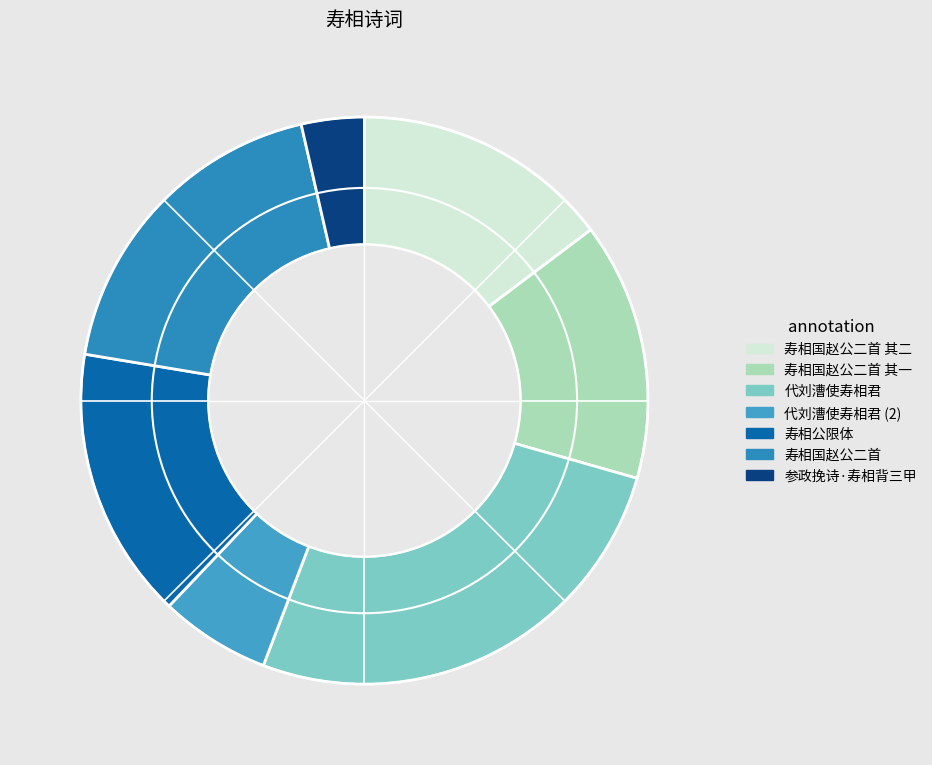

Count the number of slices in the pie.

7